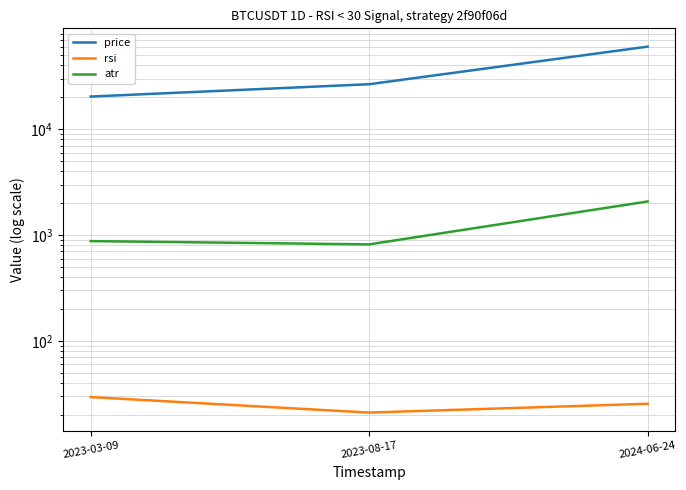

At 2023-03-09, list the series in order from smallest to largest.

rsi, atr, price